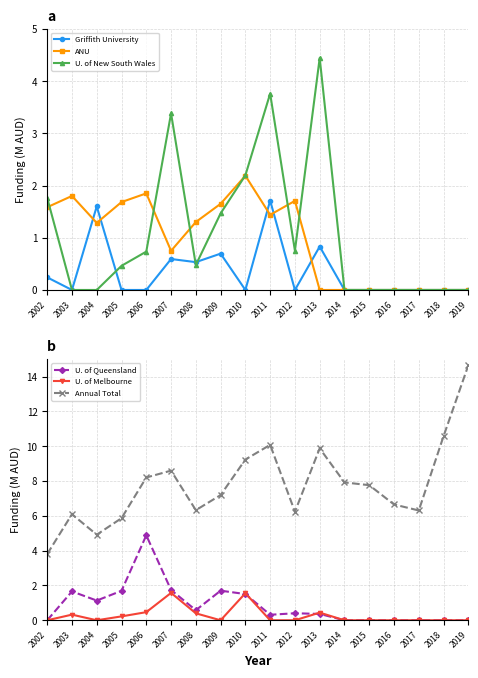

What is the total value across all series at 2002?

7.4